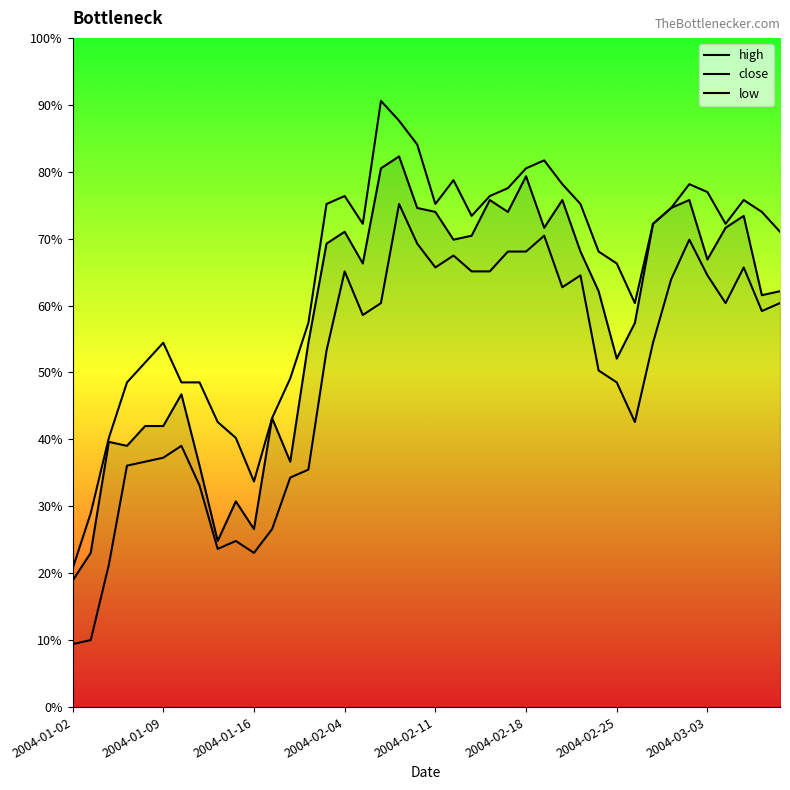

Rank the series at 36 from lowest to highest value.

low, close, high